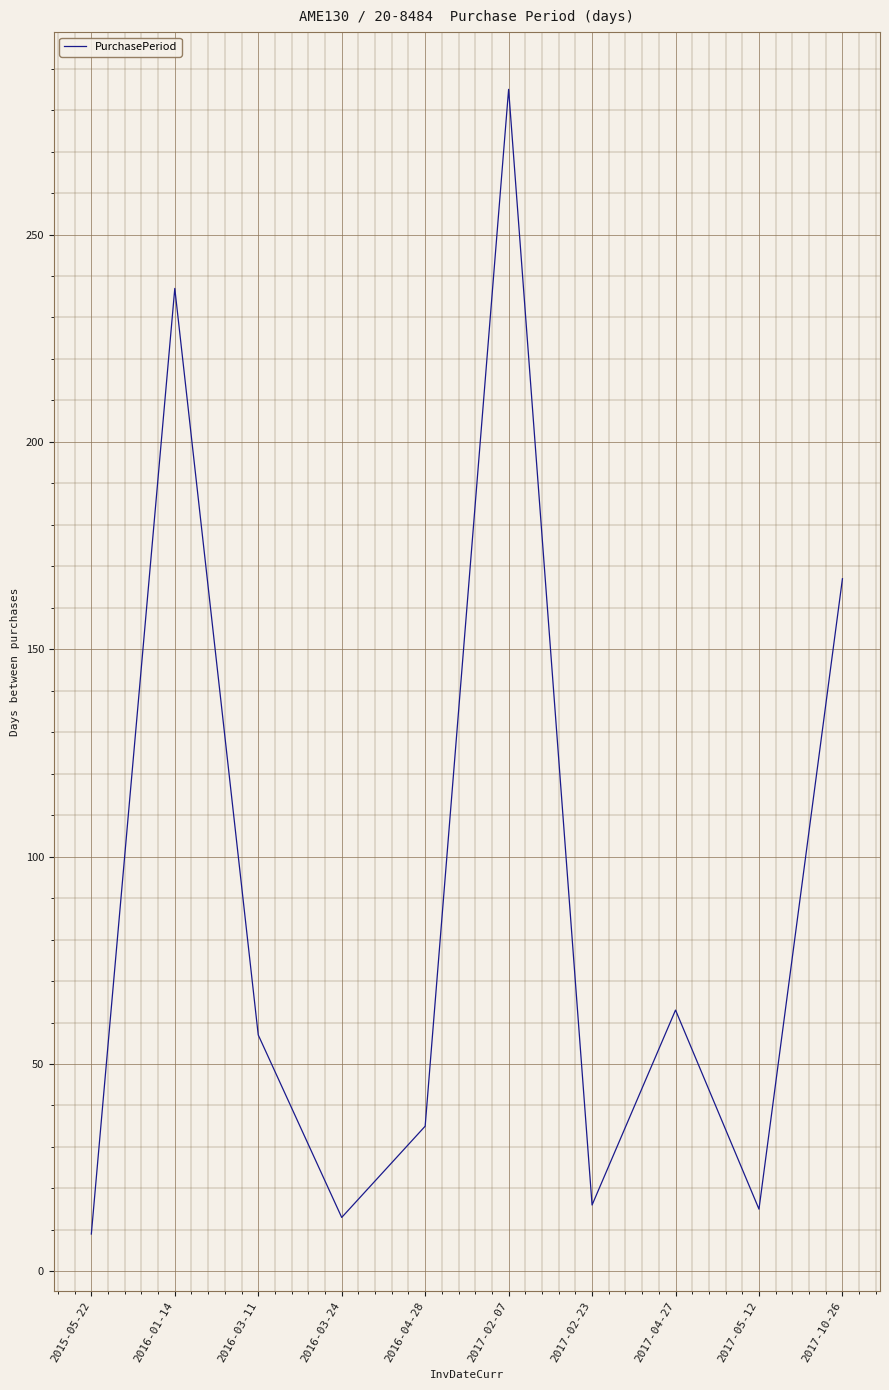

Where does the data first go above 57?

2016-01-14